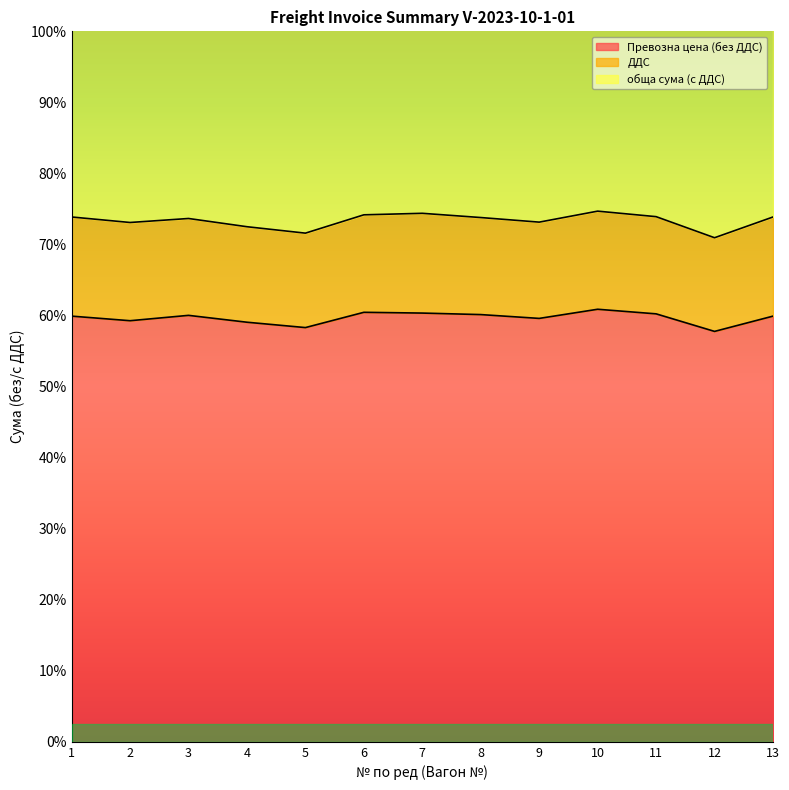

How many lines are shown in the chart?

2